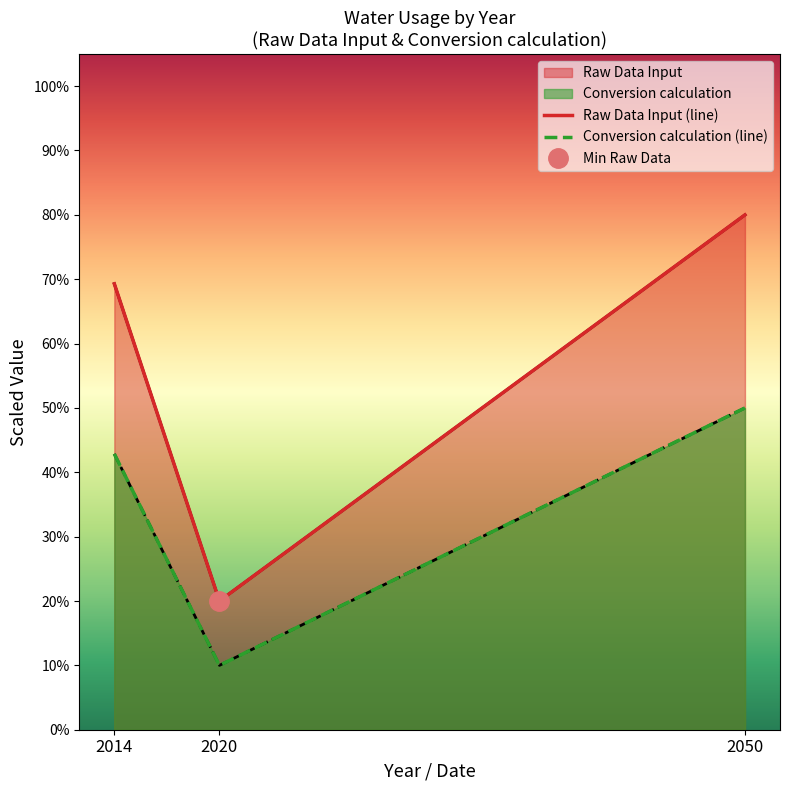

What is the maximum value shown in the chart?

80.0